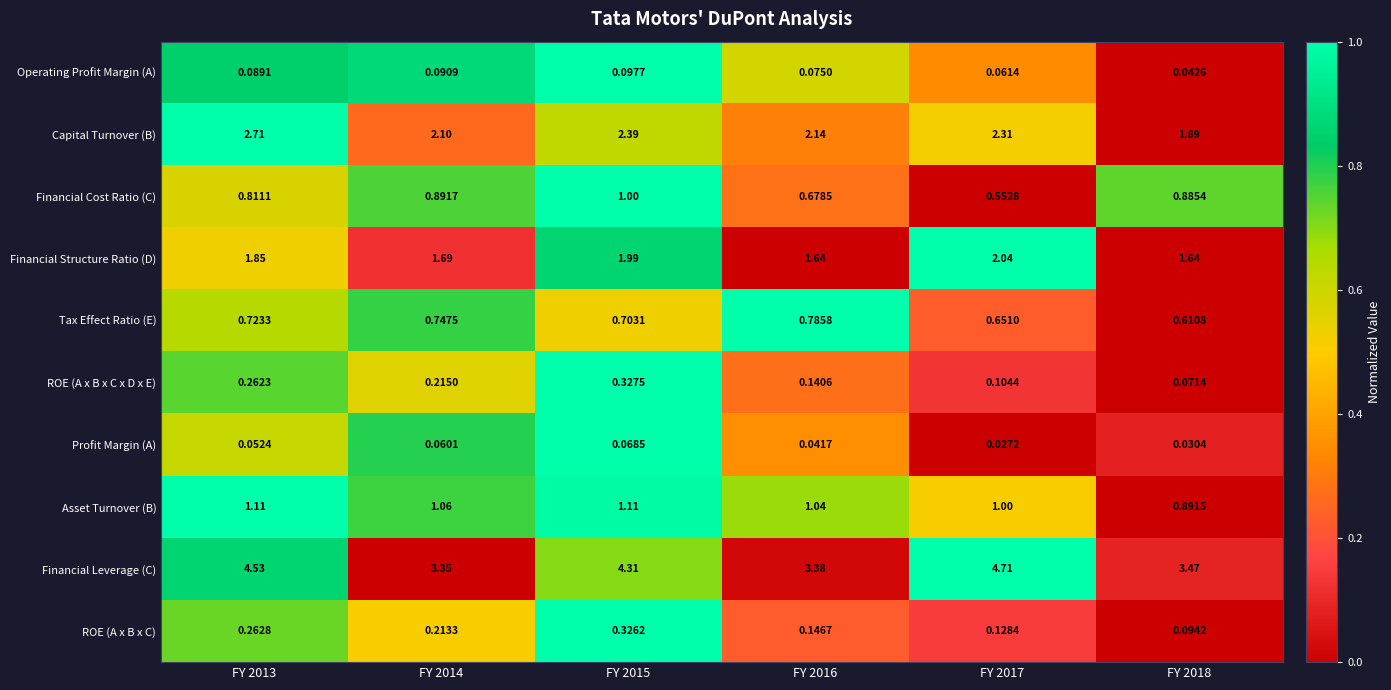

Rank the series at FY 2014 from highest to lowest value.

Financial Leverage (C), Capital Turnover (B), Financial Structure Ratio (D), Asset Turnover (B), Financial Cost Ratio (C), Tax Effect Ratio (E), ROE (A x B x C x D x E), ROE (A x B x C), Operating Profit Margin (A), Profit Margin (A)